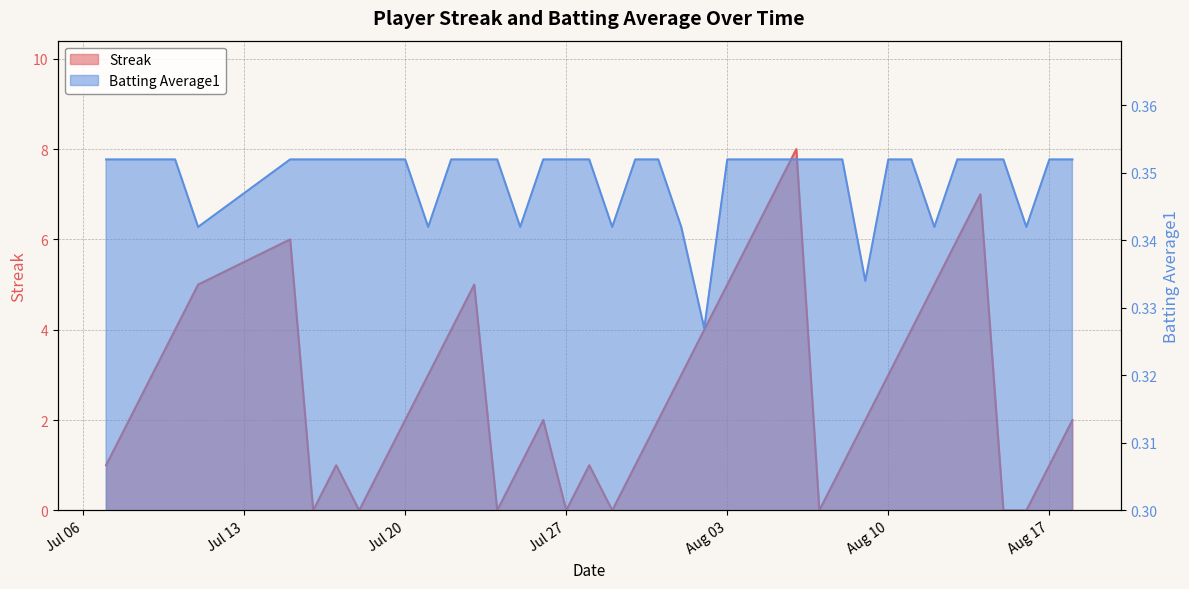

Rank the series by their average value, from highest to lowest.

Streak, Batting Average1